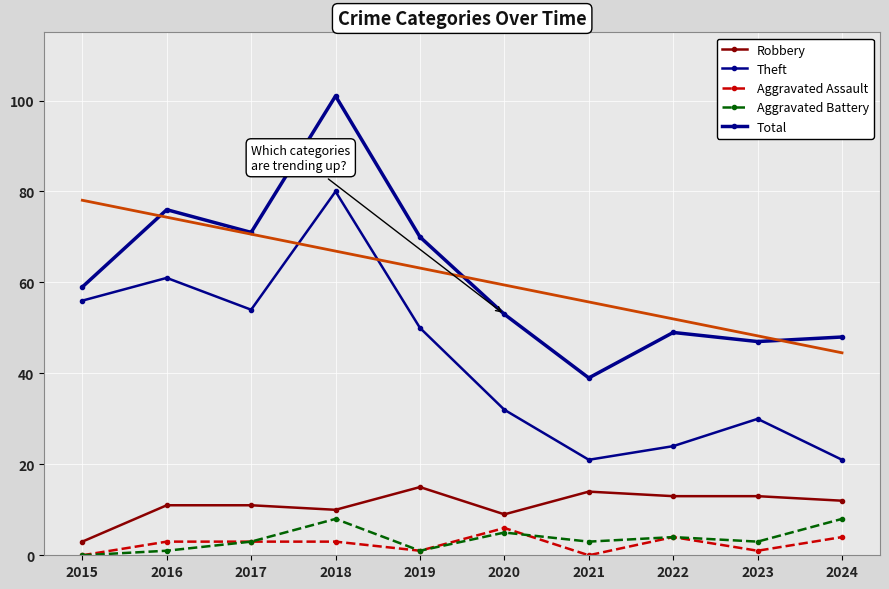

True or false: Theft and Aggravated Assault cross at least once.

False